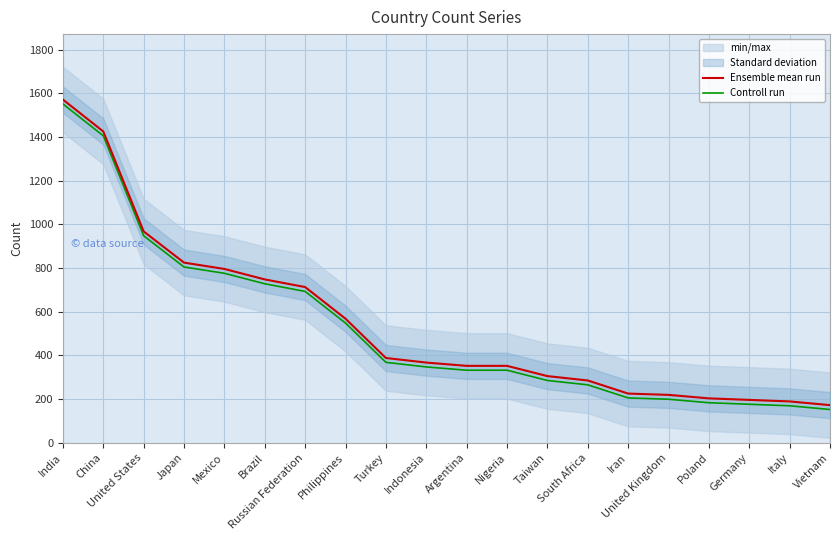

List the labels in order of Ensemble mean run value, smallest first.

Vietnam, Italy, Germany, Poland, United Kingdom, Iran, South Africa, Taiwan, Argentina, Nigeria, Indonesia, Turkey, Philippines, Russian Federation, Brazil, Mexico, Japan, United States, China, India